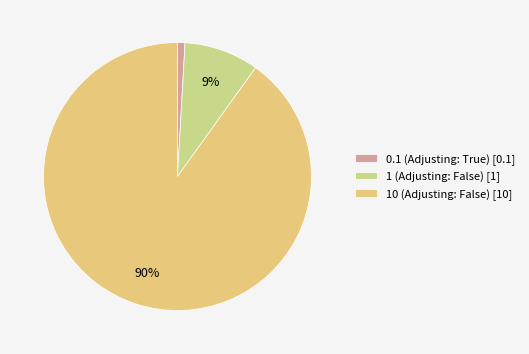

Do 10 (Adjusting: False) and 0.1 (Adjusting: True) together represent more than half of the pie?

Yes